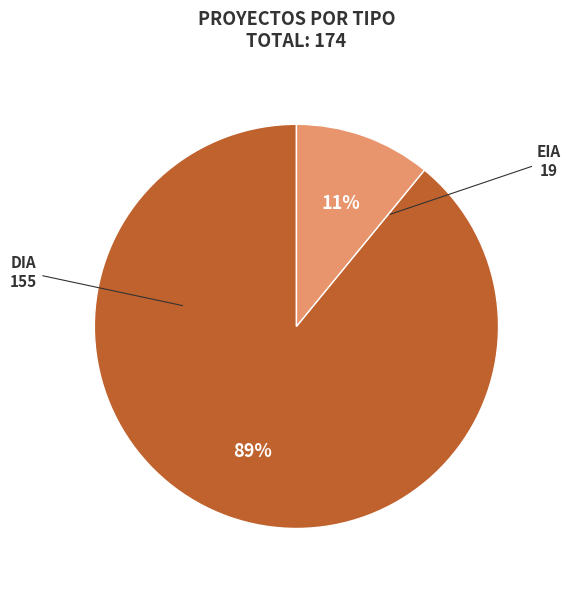

How many segments does this pie chart have?

2